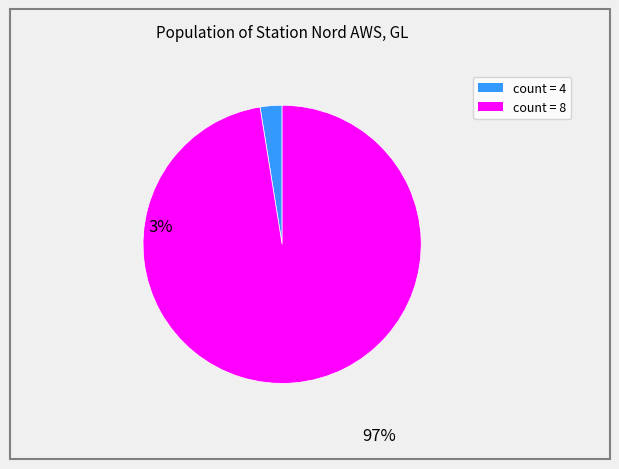

Is there any slice that represents more than half of the pie?

Yes